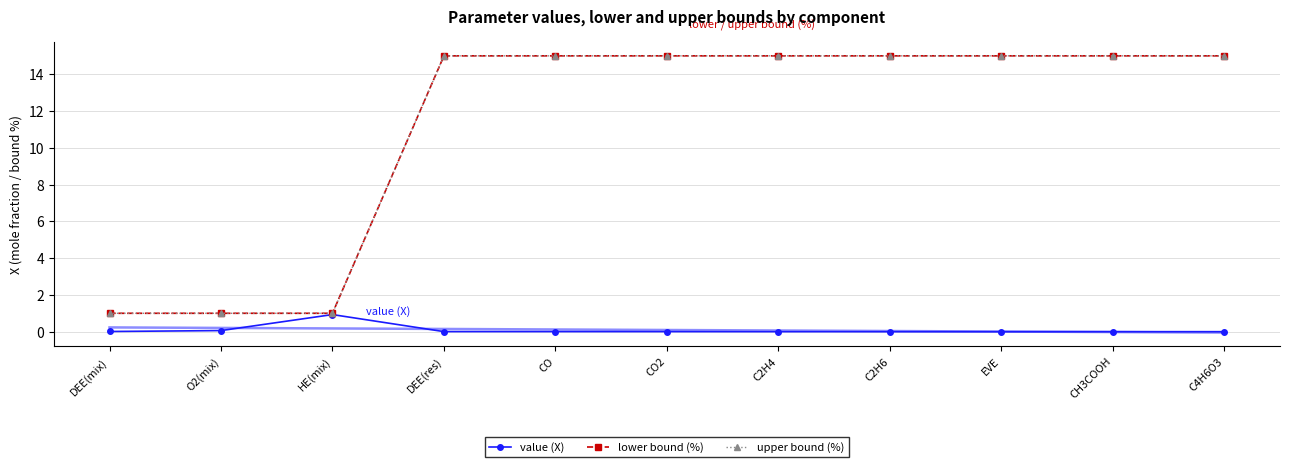

List the series in order of their peak value, lowest first.

value (X), lower bound (%), upper bound (%)